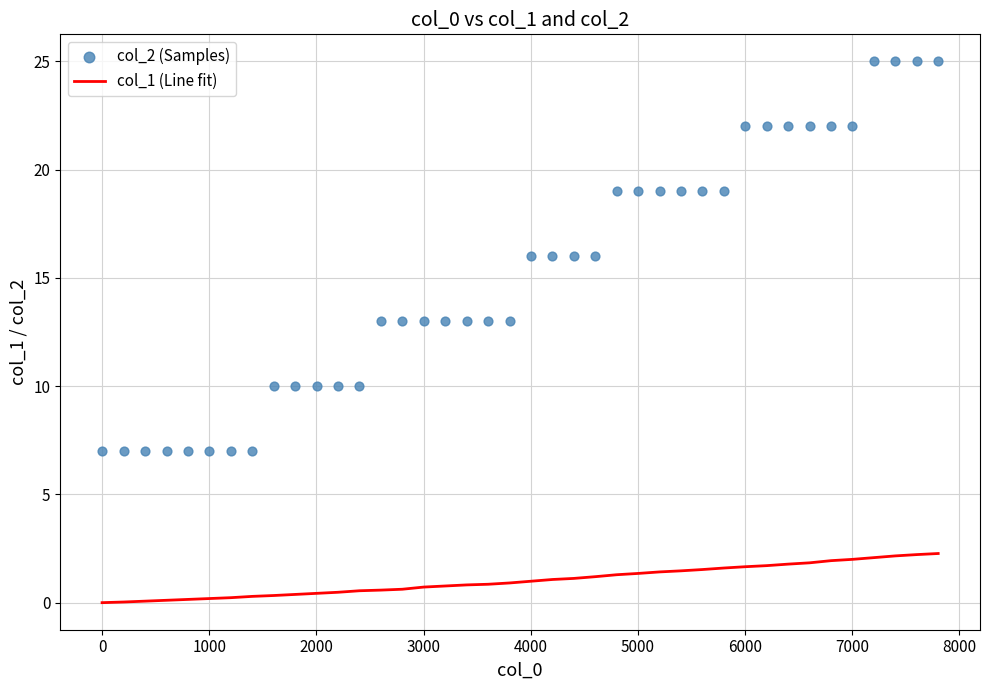

Which series reaches the maximum Y coordinate?

col_2 (Samples)